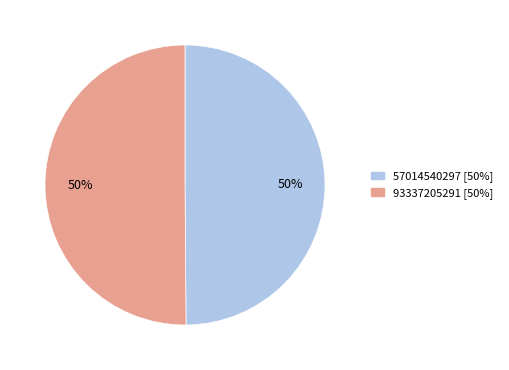

To the nearest percent, what portion does 93337205291 represent?

50%